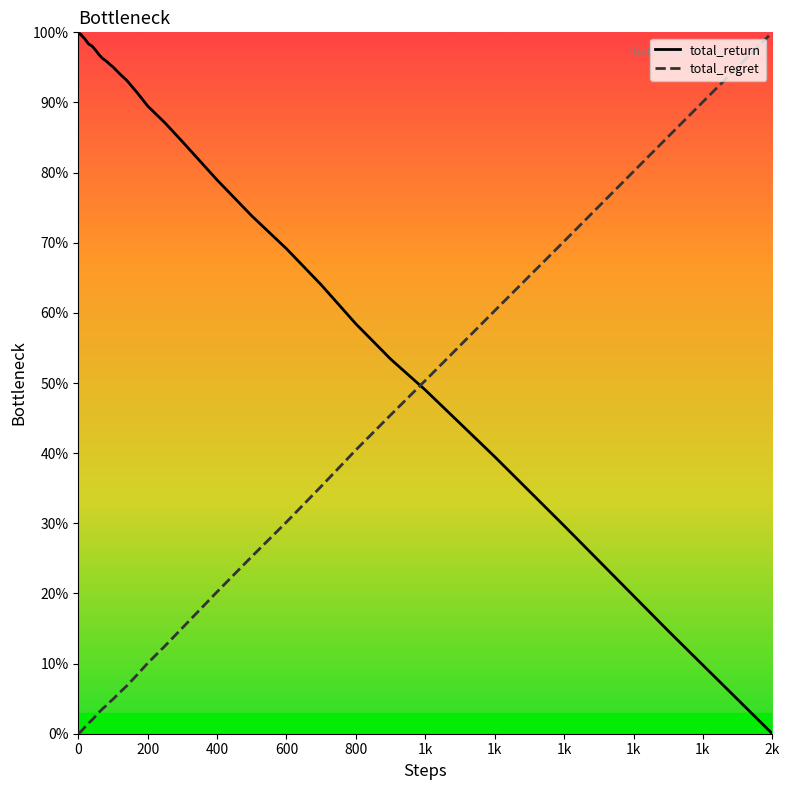

What is the difference between the maximum and minimum values in the total_regret series?

100.0